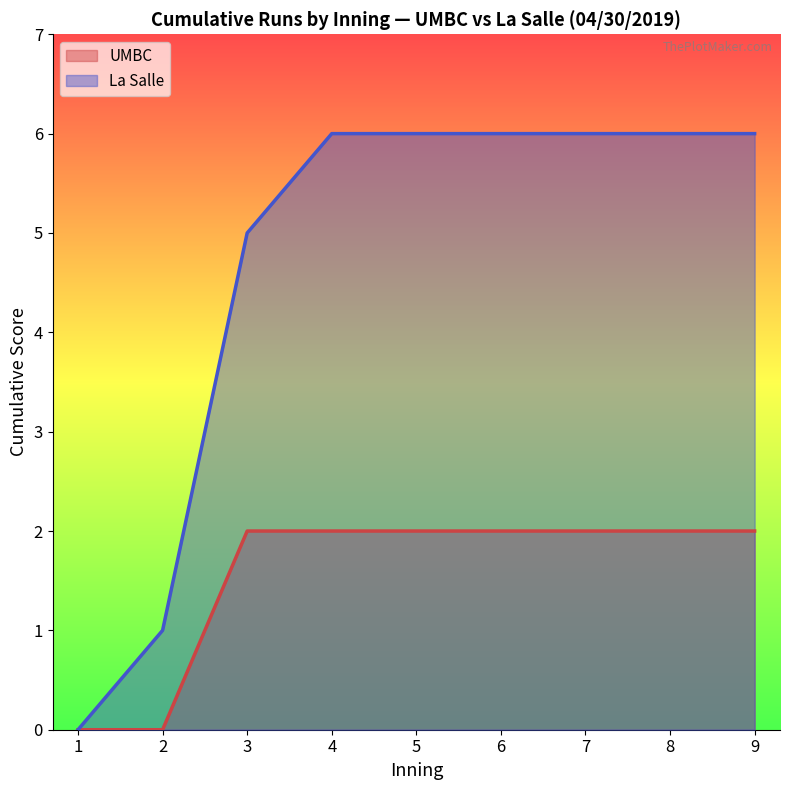

What is the average value of the La Salle series?

2